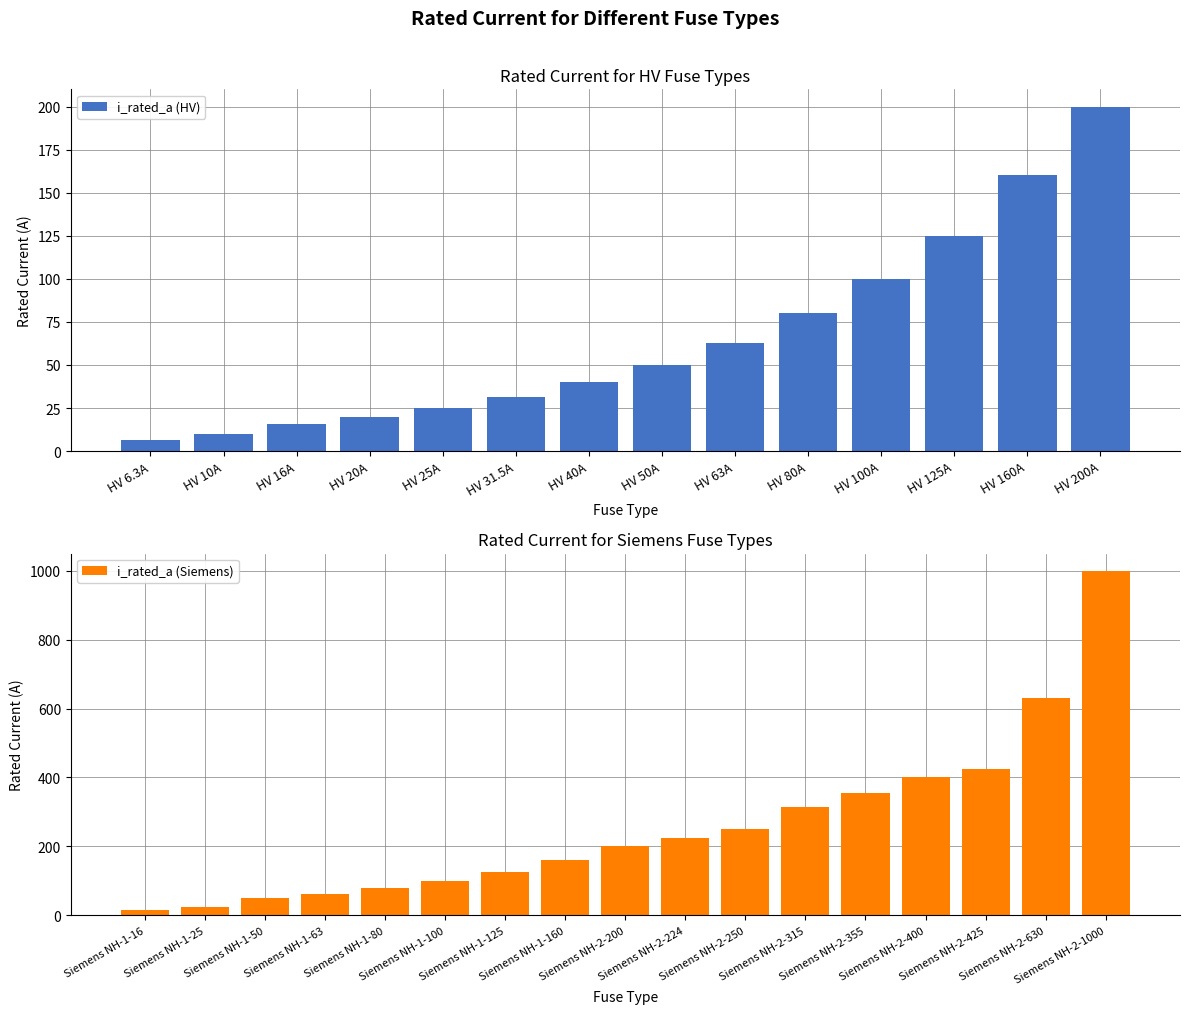

Reading left to right, transcribe all the data shown in this chart.

HV 6.3A=6.3	HV 10A=10.0	HV 16A=16.0	HV 20A=20.0	HV 25A=25.0	HV 31.5A=31.5	HV 40A=40.0	HV 50A=50.0	HV 63A=63.0	HV 80A=80.0	HV 100A=100.0	HV 125A=125.0	HV 160A=160.0	HV 200A=200.0	Siemens NH-1-16=16.0	Siemens NH-1-25=25.0	Siemens NH-1-50=50.0	Siemens NH-1-63=63.0	Siemens NH-1-80=80.0	Siemens NH-1-100=100.0	Siemens NH-1-125=125.0	Siemens NH-1-160=160.0	Siemens NH-2-200=200.0	Siemens NH-2-224=224.0	Siemens NH-2-250=250.0	Siemens NH-2-315=315.0	Siemens NH-2-355=355.0	Siemens NH-2-400=400.0	Siemens NH-2-425=425.0	Siemens NH-2-630=630.0	Siemens NH-2-1000=1000.0